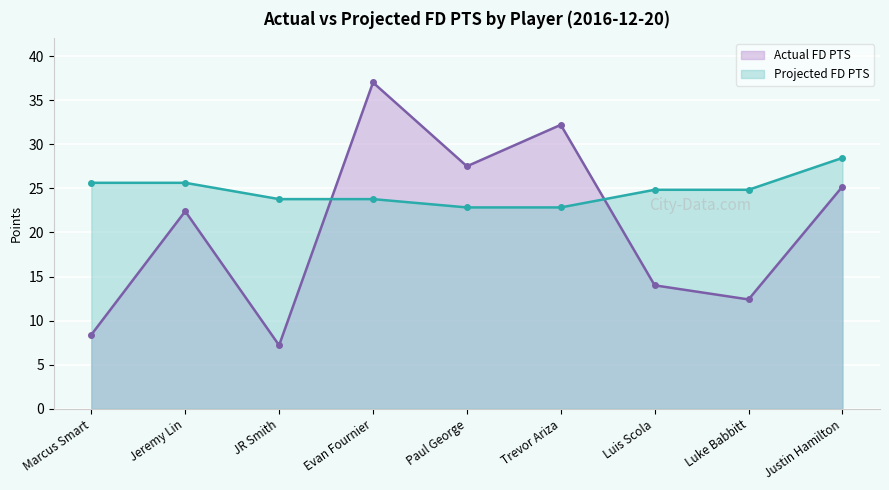

Reading left to right, what are all the values shown in this chart?

Actual FD PTS: Marcus Smart=8.4	Jeremy Lin=22.4	JR Smith=7.2	Evan Fournier=37.0	Paul George=27.5	Trevor Ariza=32.2	Luis Scola=14.0	Luke Babbitt=12.4	Justin Hamilton=25.2
Projected FD PTS: Marcus Smart=25.6	Jeremy Lin=25.6	JR Smith=23.8	Evan Fournier=23.8	Paul George=22.8	Trevor Ariza=22.8	Luis Scola=24.8	Luke Babbitt=24.8	Justin Hamilton=28.5